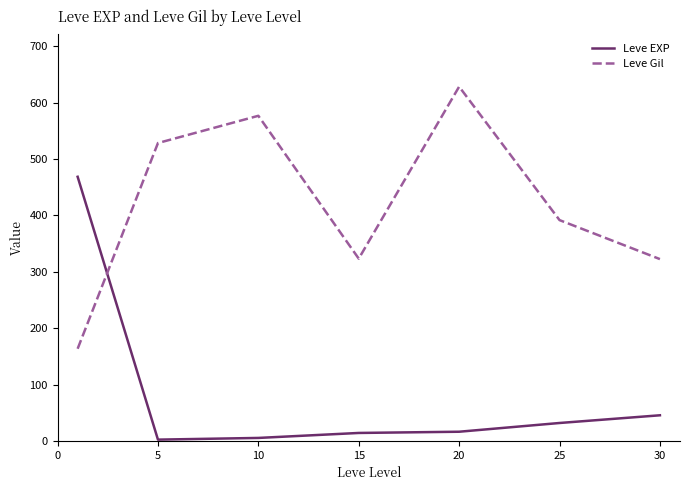

Rank the series by their average value, from lowest to highest.

Leve EXP, Leve Gil